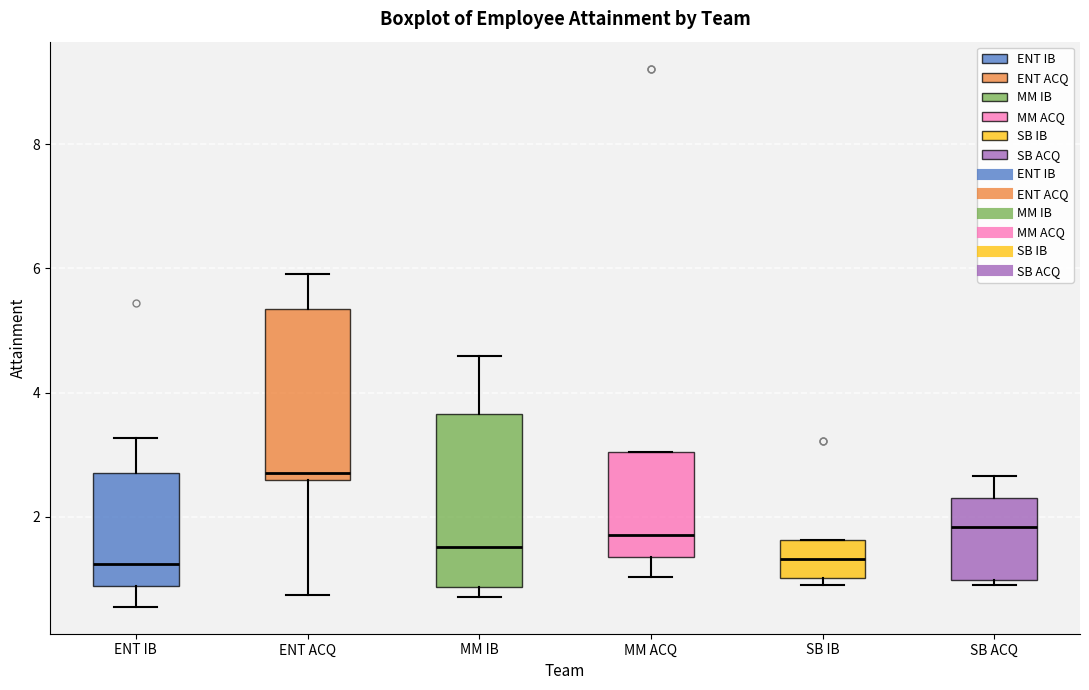

Where is the lower edge of the box for ENT ACQ on the y-axis? The values are not printed on the chart, so give them approximately, as read against the axis.

2.6